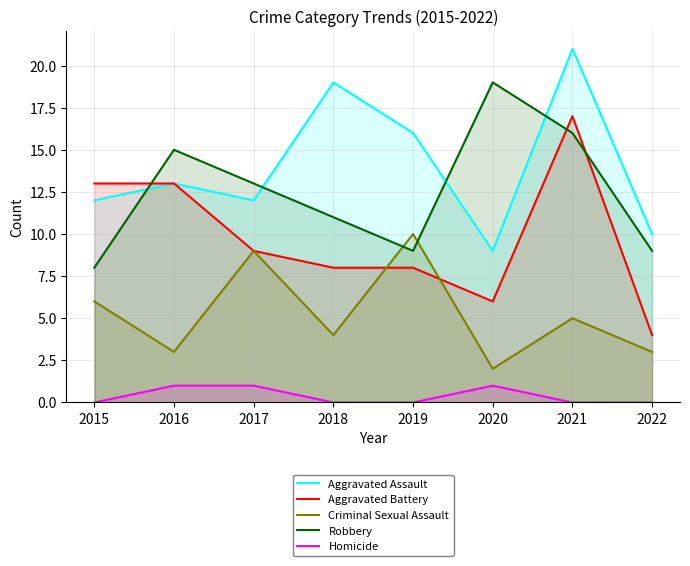

In Homicide, how many points are higher than both neighbors (excluding endpoints)?

1